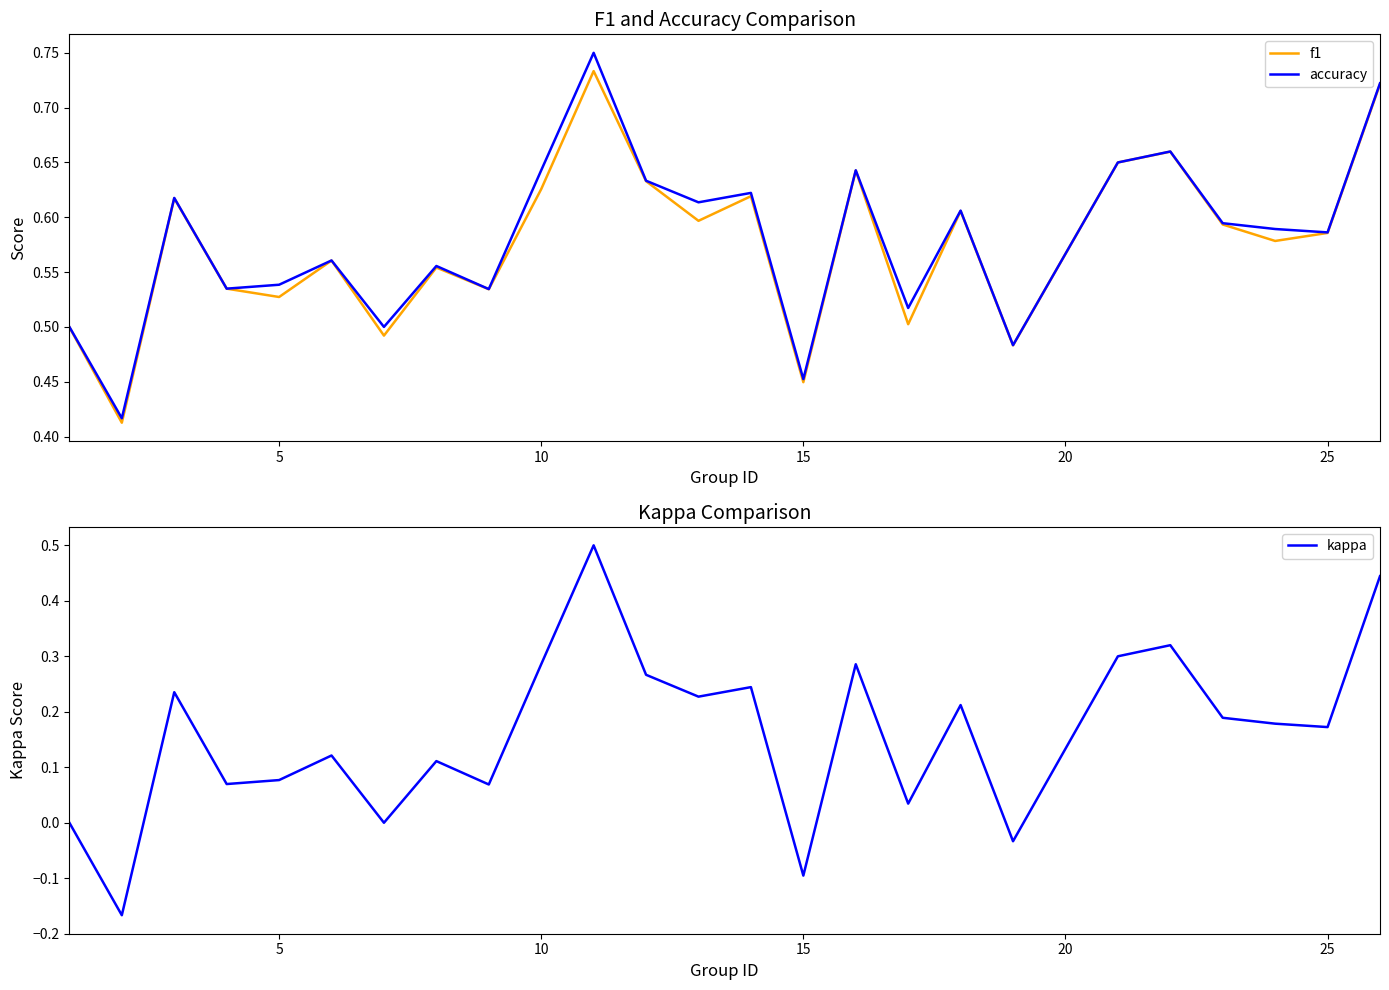

Does the chart display data point markers on the line(s)?

No